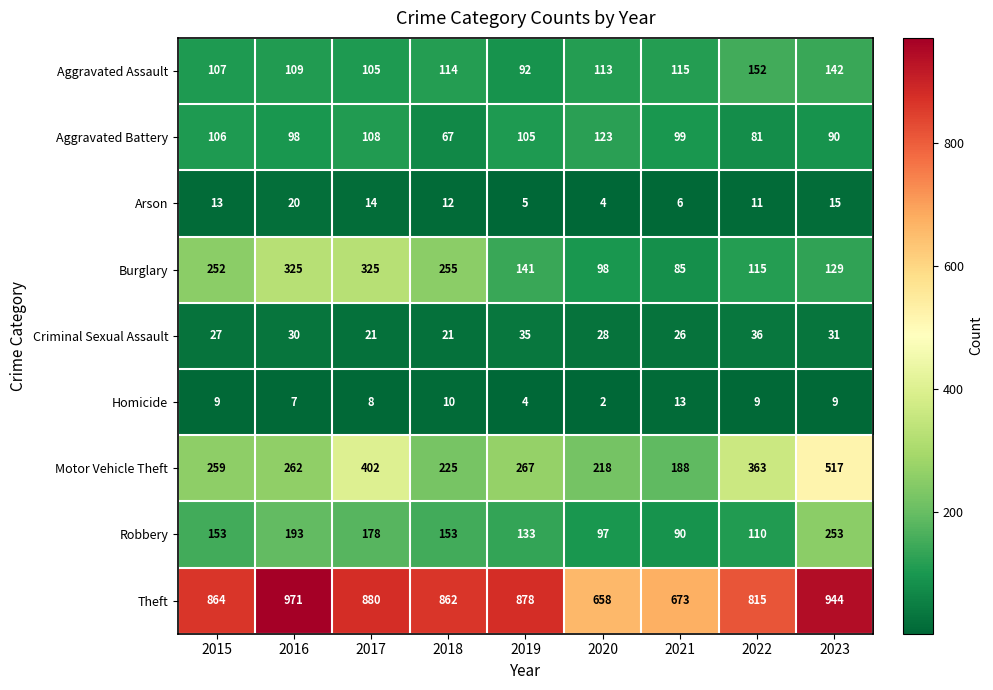

At how many categories does at least one series exceed 170?

9